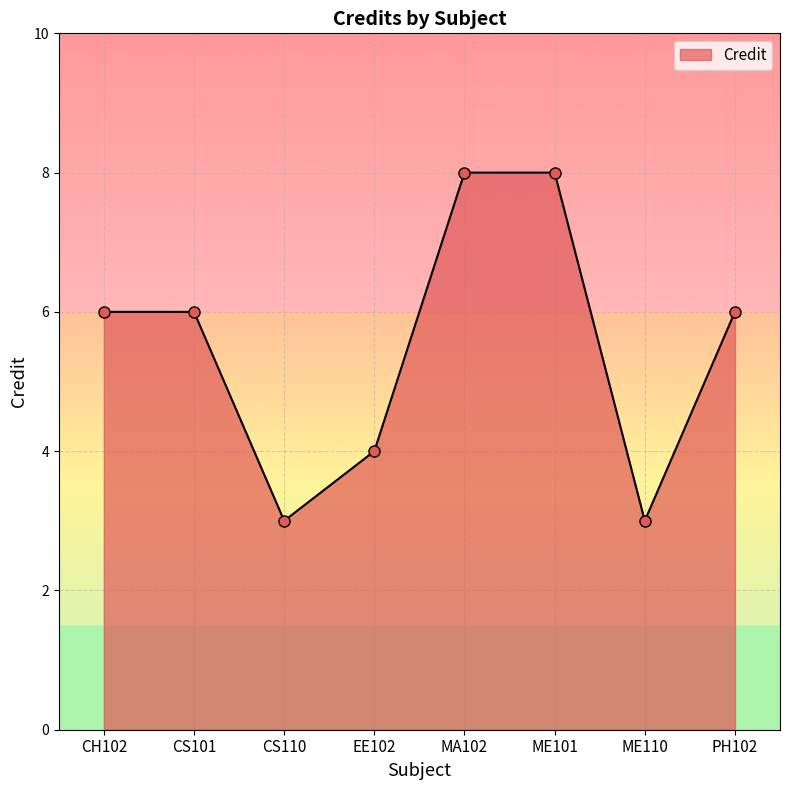

Where is the first local minimum?

CS110